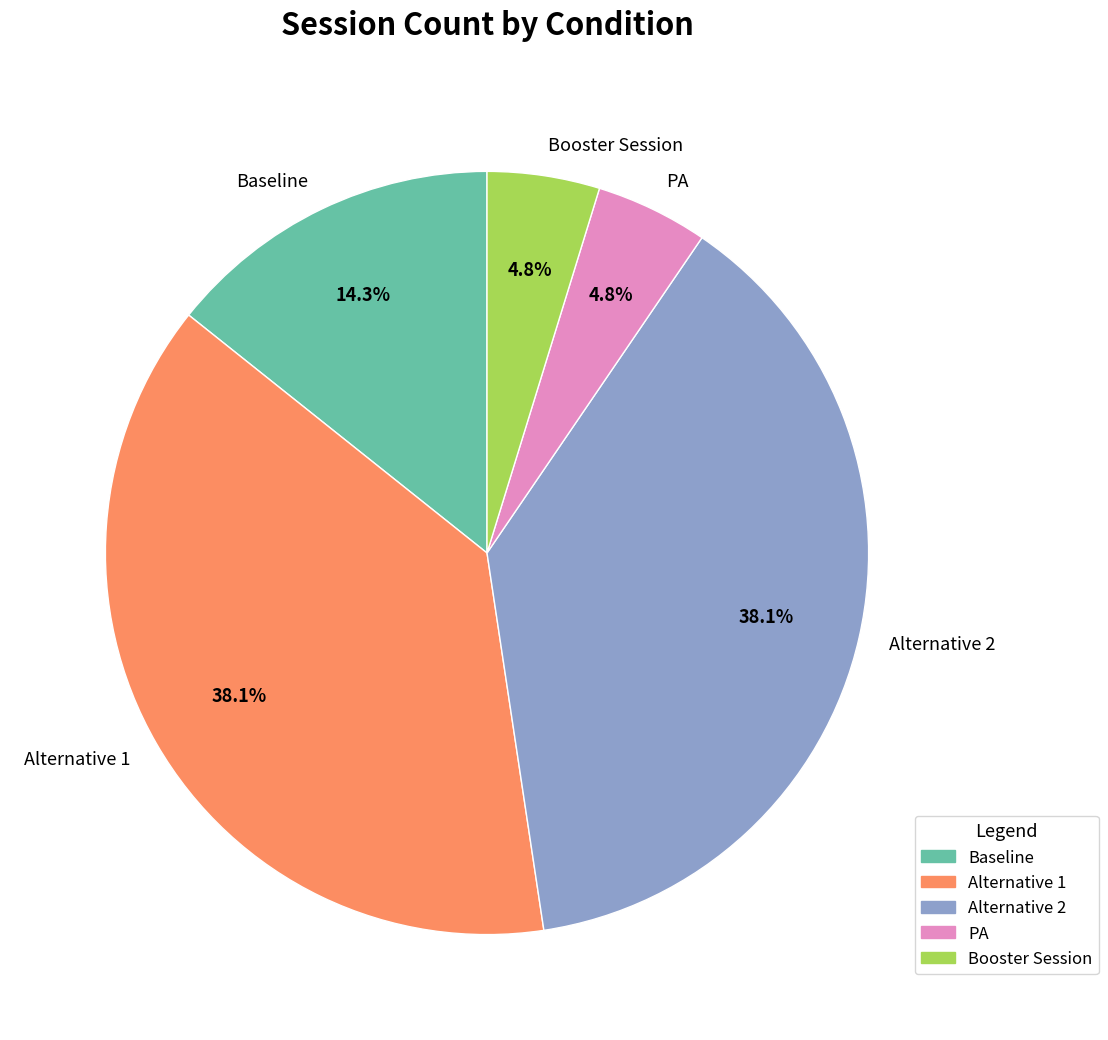

Is there a majority slice in this chart?

No